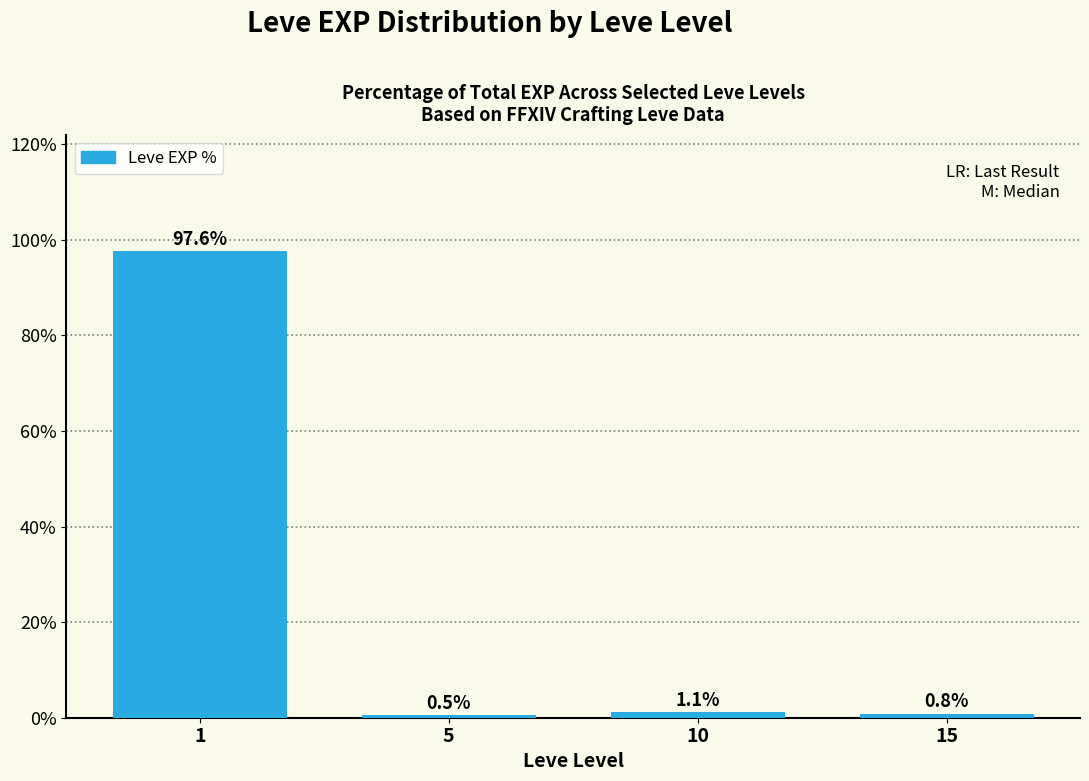

At which label is the value closest to 49?

10